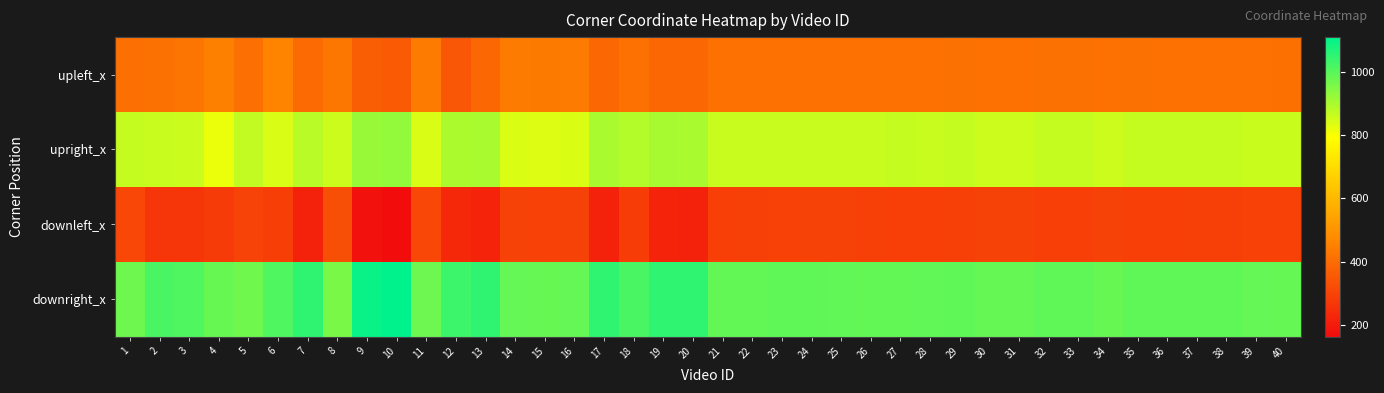

Reading left to right, transcribe all the data shown in this chart.

upleft_x: 1=407.6	2=415.4	3=420.6	4=448.0	5=407.4	6=459.0	7=395.4	8=423.4	9=364.2	10=356.0	11=437.8	12=344.0	13=389.2	14=437.8	15=434.4	16=437.6	17=389.0	18=413.2	19=389.6	20=388.8	21=413.2	22=412.8	23=411.2	24=410.8	25=410.4	26=413.2	27=412.6	28=412.2	29=414.6	30=411.4	31=411.2	32=414.2	33=414.4	34=411.6	35=414.6	36=414.0	37=413.2	38=413.8	39=410.6	40=409.0
upright_x: 1=867.0	2=863.4	3=858.8	4=818.2	5=871.4	6=841.4	7=882.2	8=856.8	9=921.2	10=928.2	11=840.8	12=898.6	13=900.8	14=839.0	15=835.2	16=838.8	17=901.0	18=886.6	19=901.2	20=900.4	21=863.4	22=862.6	23=864.0	24=863.0	25=862.8	26=863.6	27=864.2	28=863.8	29=866.4	30=858.2	31=857.8	32=866.2	33=866.6	34=857.4	35=866.8	36=866.4	37=866.4	38=866.4	39=860.4	40=860.4
downleft_x: 1=307.2	2=262.8	3=266.2	4=278.8	5=298.6	6=284.6	7=216.2	8=328.8	9=176.4	10=162.2	11=309.4	12=234.0	13=218.0	14=296.8	15=293.0	16=296.8	17=217.6	18=281.8	19=217.8	20=216.8	21=289.4	22=290.2	23=295.2	24=295.6	25=296.0	26=290.2	27=289.4	28=289.4	29=291.4	30=297.0	31=295.8	32=289.8	33=289.6	34=296.8	35=289.8	36=289.6	37=290.0	38=290.8	39=294.6	40=294.4
downright_x: 1=973.0	2=1018.4	3=1009.0	4=981.2	5=970.0	6=1010.4	7=1052.6	8=957.8	9=1098.6	10=1110.4	11=975.2	12=1033.2	13=1051.2	14=985.2	15=981.4	16=985.0	17=1051.4	18=1016.6	19=1051.6	20=1050.4	21=986.8	22=986.4	23=990.8	24=990.4	25=989.6	26=987.0	27=987.2	28=989.0	29=990.2	30=982.8	31=983.0	32=991.8	33=990.4	34=982.4	35=990.2	36=991.8	37=990.8	38=991.2	39=984.6	40=984.4